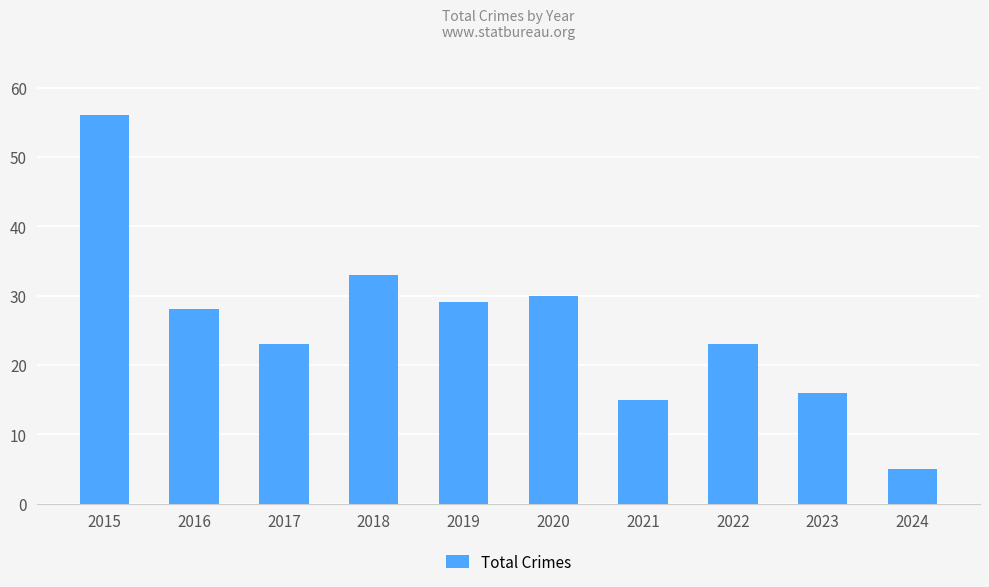

What is the ratio of the value at 2020 to the value at 2019?

1.0